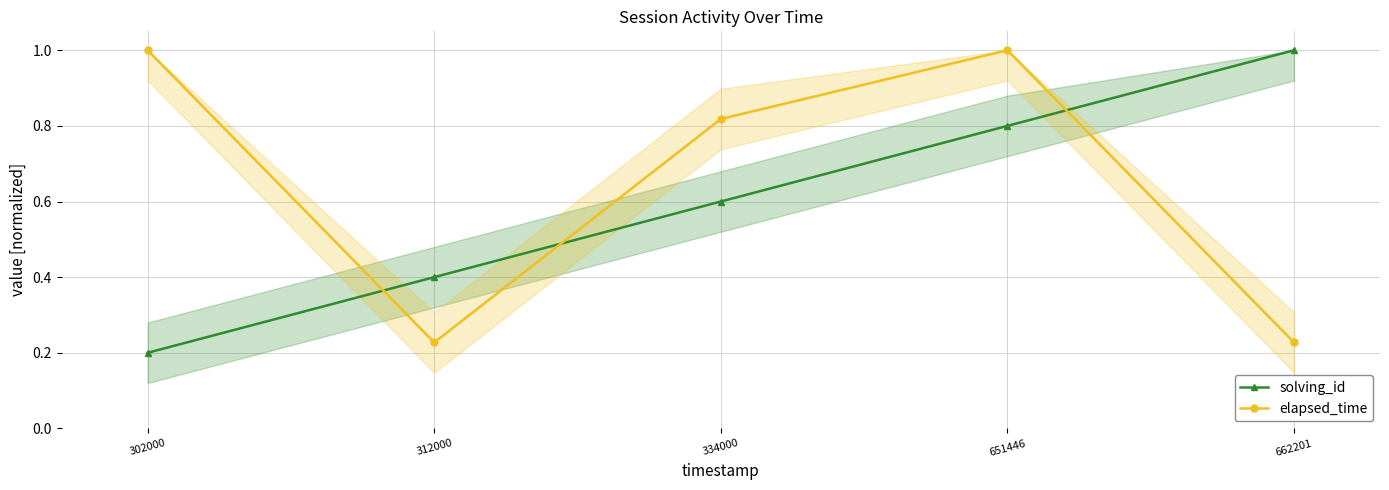

List the series in order of their overall mean, lowest first.

solving_id, elapsed_time